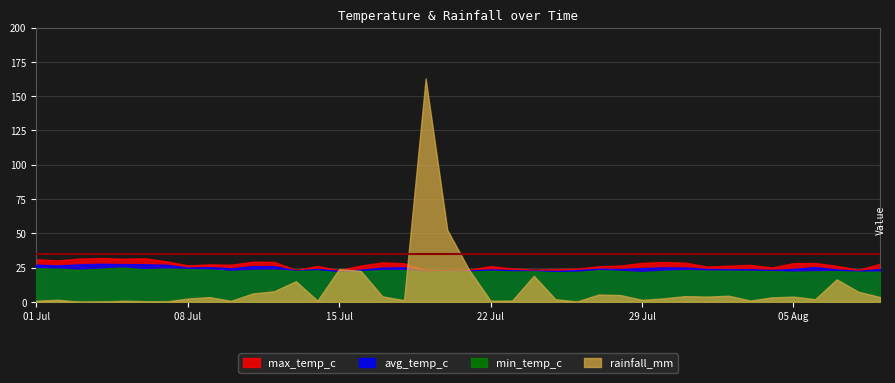

What is the value of the avg_temp_c point at the 4th from the left?

27.7